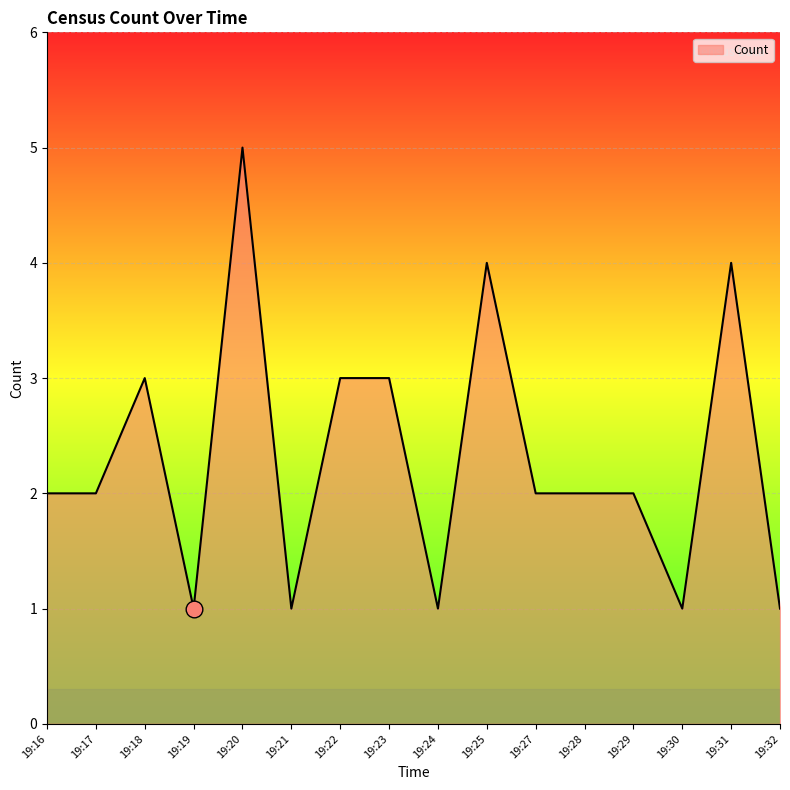

What is the difference between the maximum and minimum values?

4